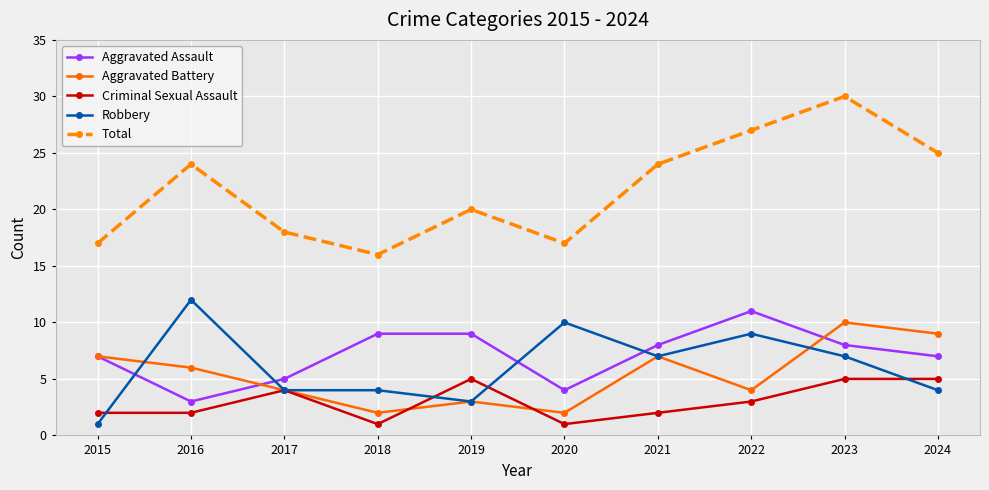

What is the difference between the highest and lowest values at 2015?

16